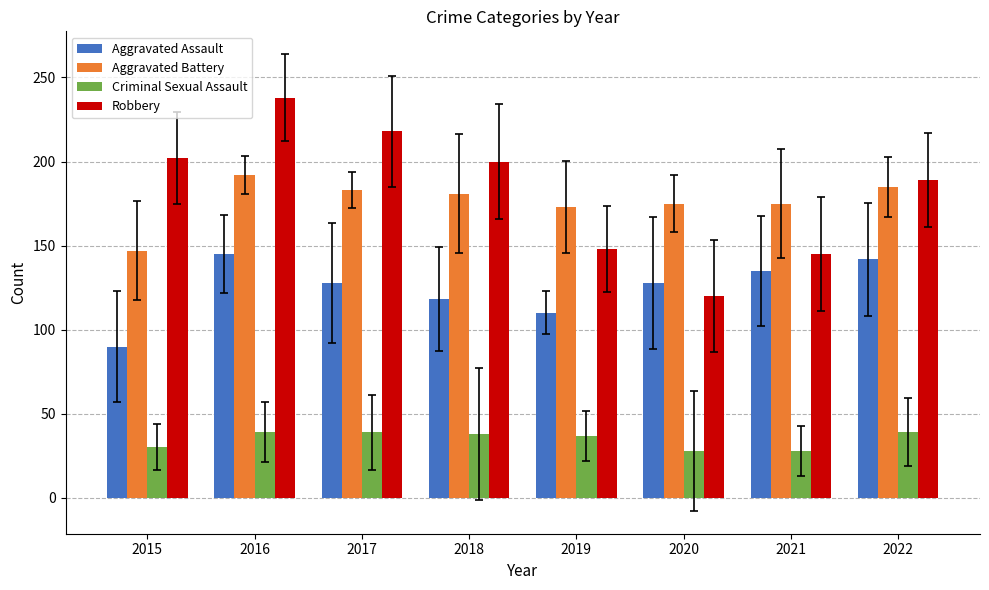

At which category is the sum across all series the highest?

2016